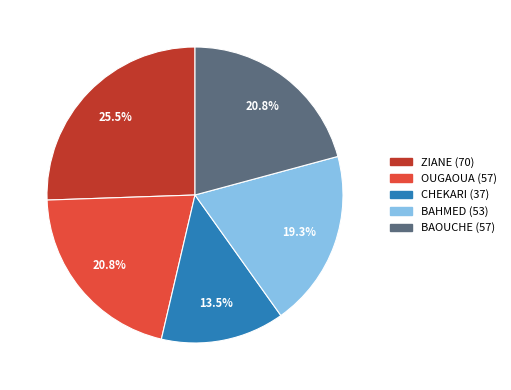

Which category has the biggest portion of the pie?

ZIANE